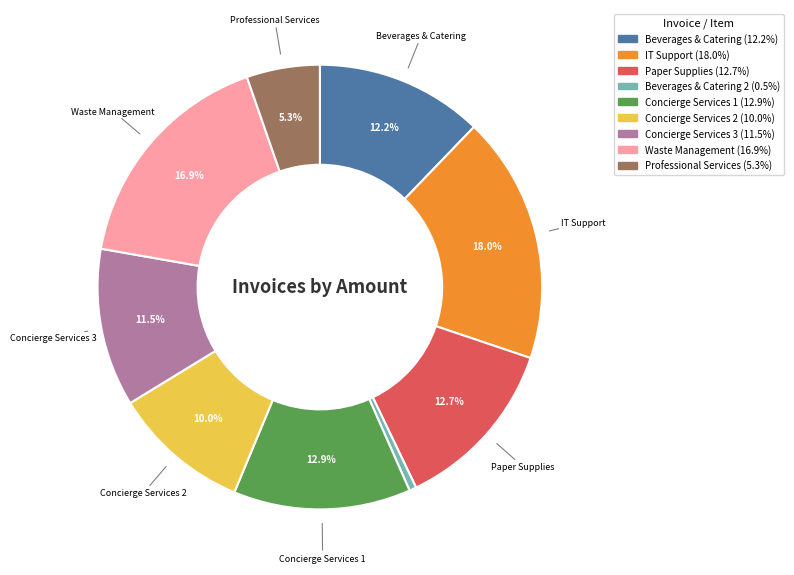

Is there a majority slice in this chart?

No